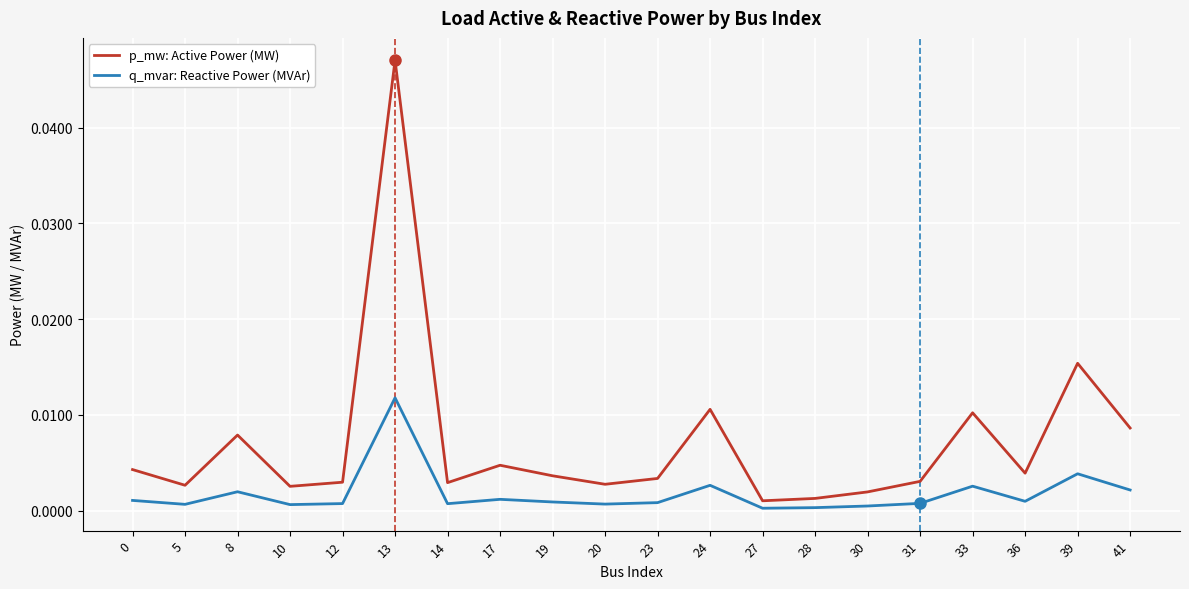

Rank the series by their maximum value, from lowest to highest.

q_mvar: Reactive Power (MVAr), p_mw: Active Power (MW)